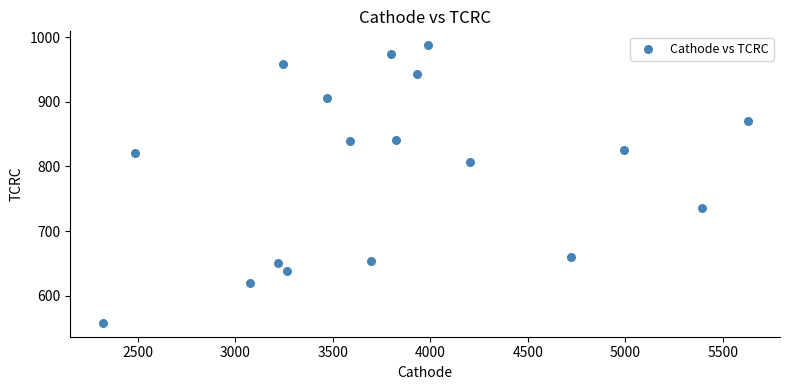

What is the range of Y values (max minus min)?

429.5